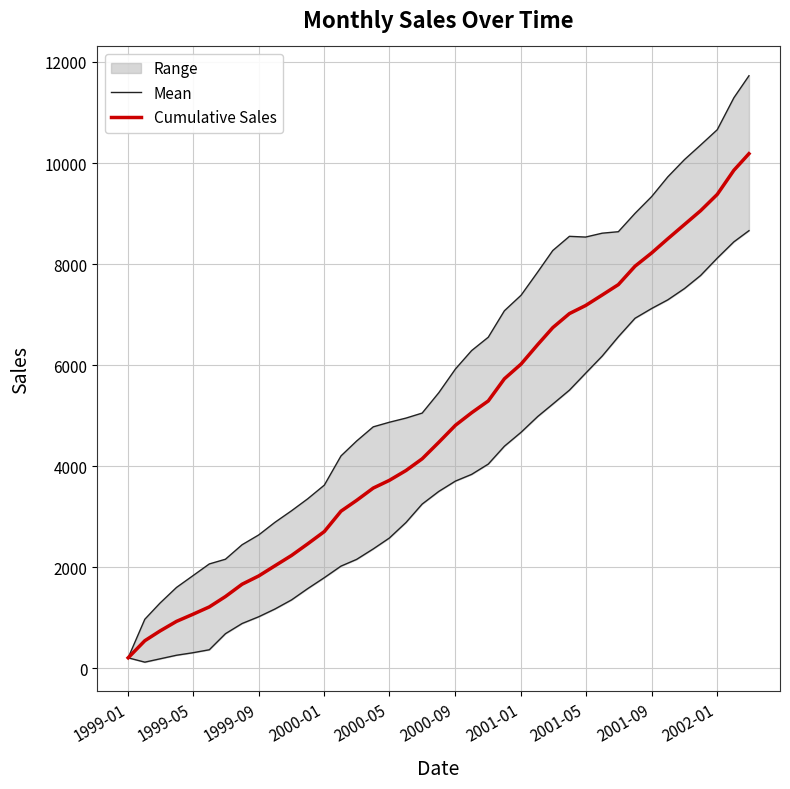

What is the average value of the Mean series?

5843.2